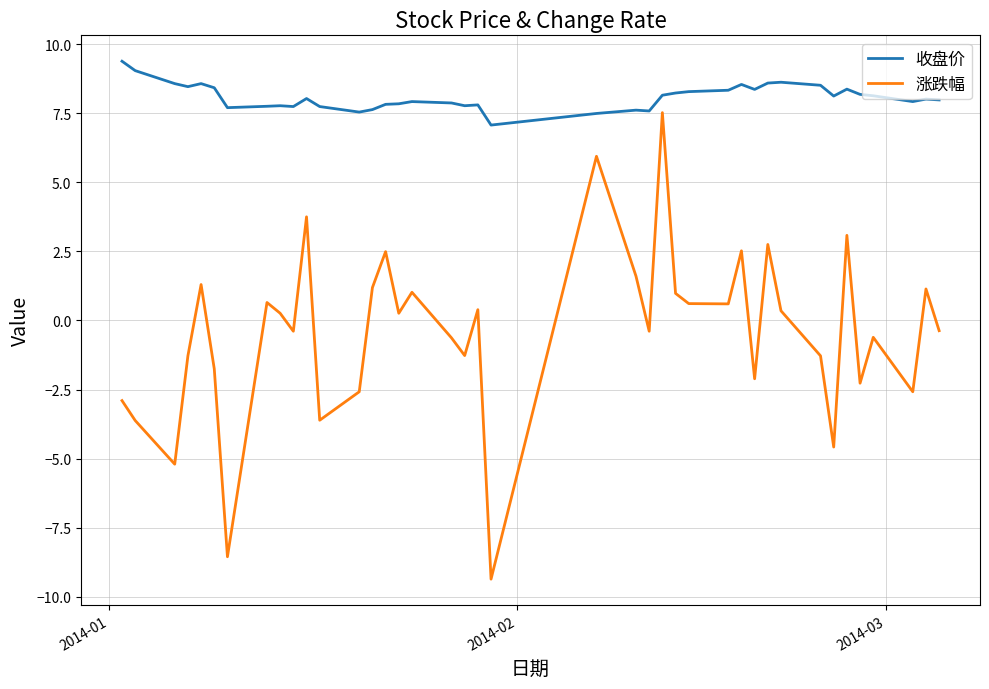

Rank the series by their maximum value, from highest to lowest.

收盘价, 涨跌幅